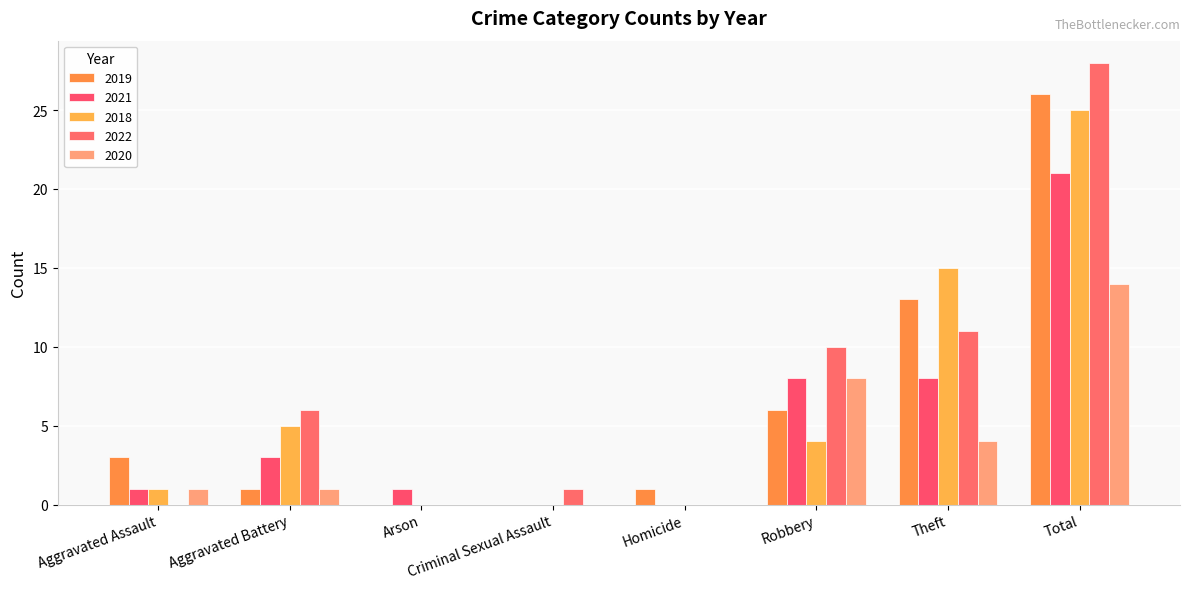

True or false: 2021 has a value of 2 at Aggravated Battery.

False